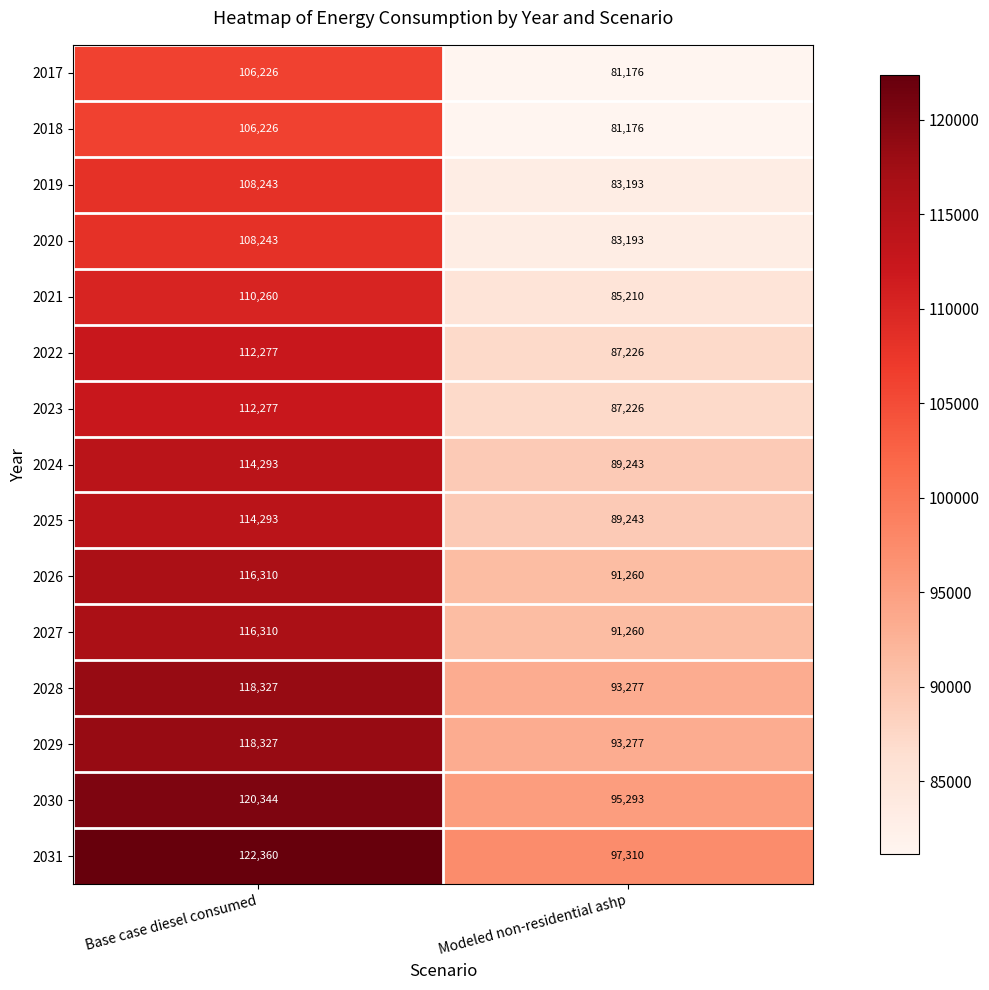

Is it true that 2027 equals 91260 at Modeled non-residential ashp?

True